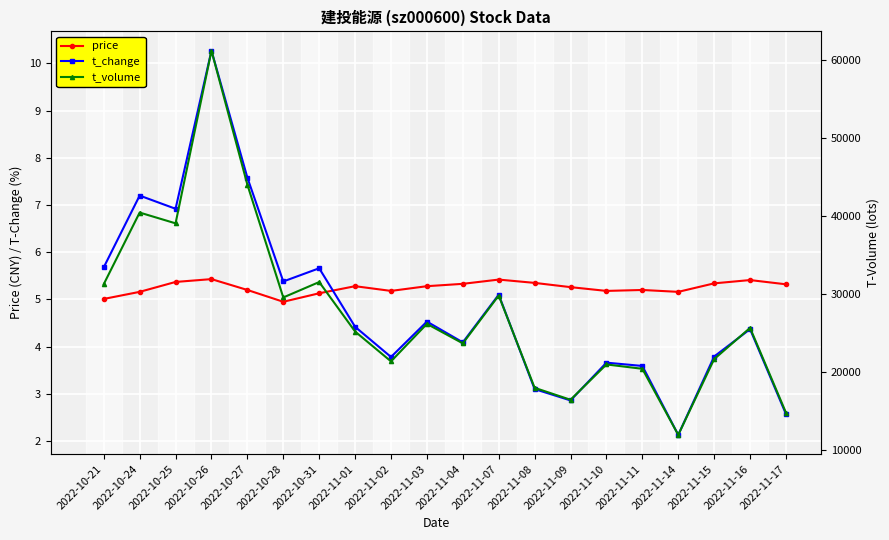

What is the label of the 1st point from the left?

2022-10-21